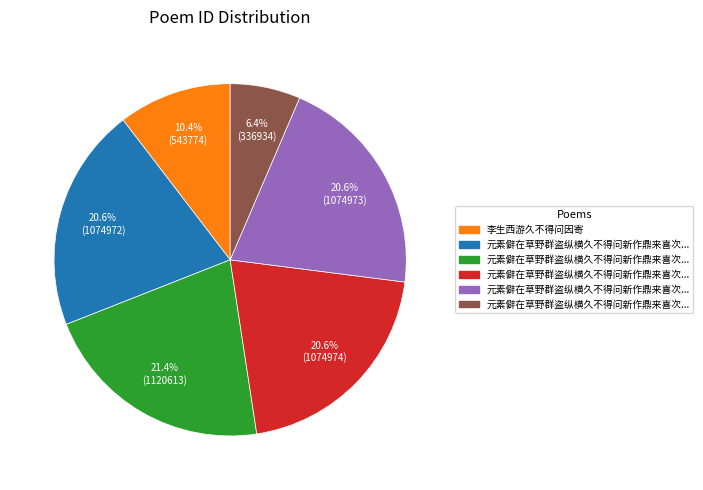

Is there a majority slice in this chart?

No